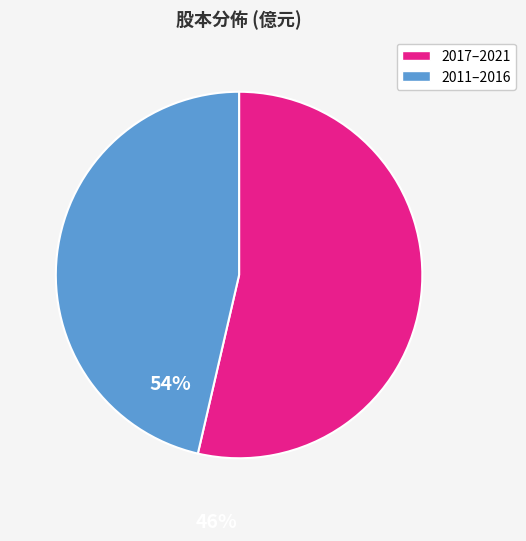

Does any single category account for the majority?

Yes